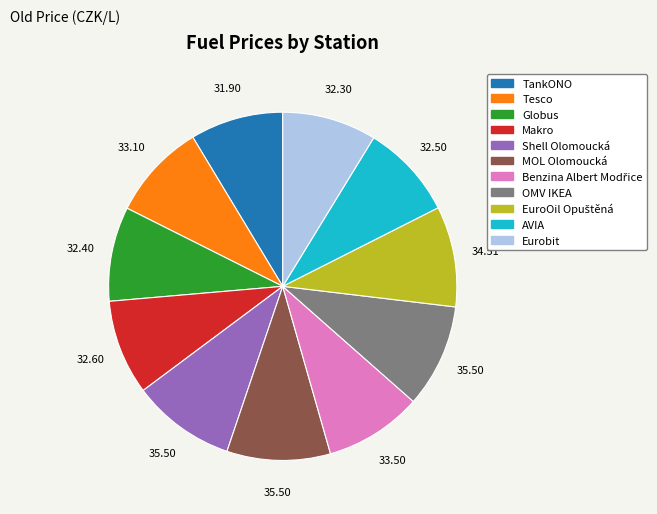

Is the sum of OMV IKEA and Eurobit greater than half?

No